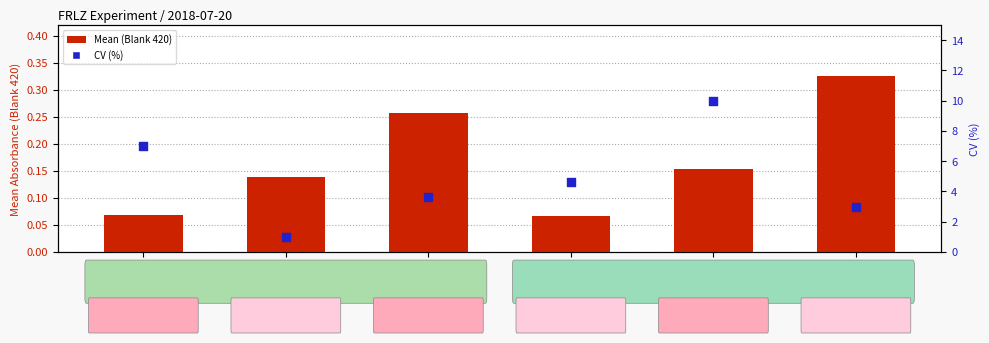

At which category is the sum across all series the highest?

FRLZ5